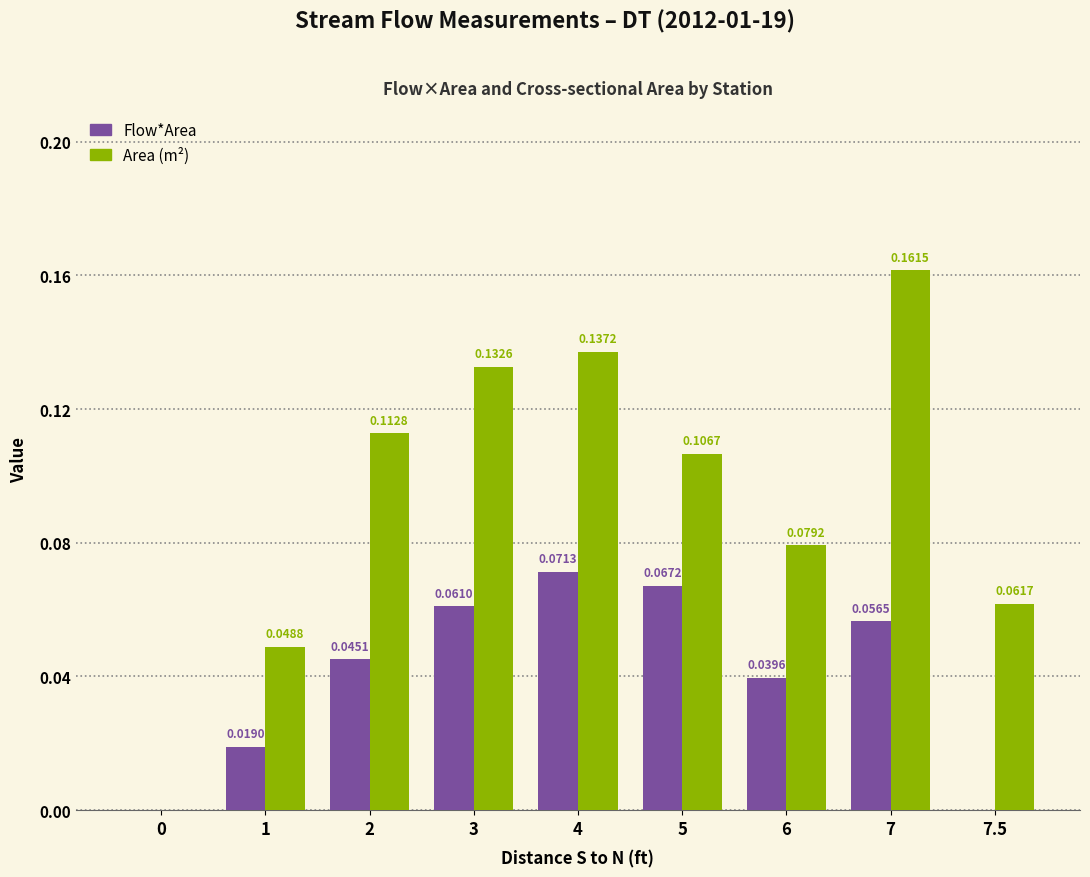

At which category is the sum across all series the highest?

7